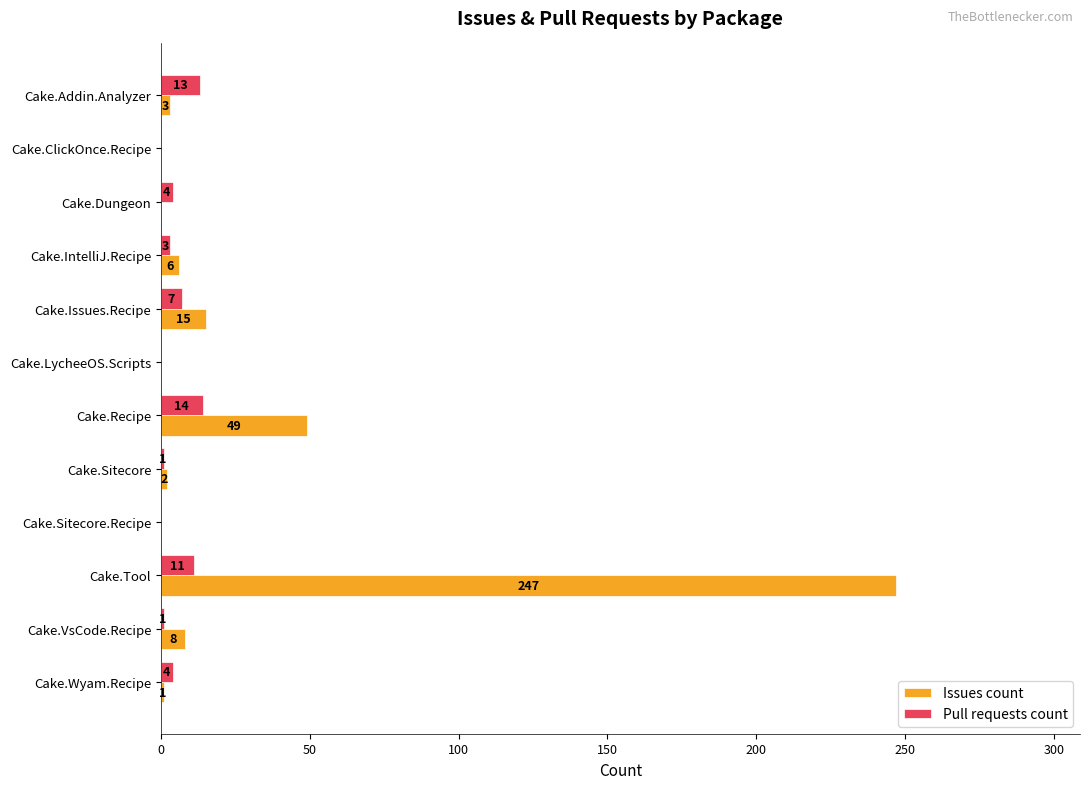

Is the value of Issues count at Cake.LycheeOS.Scripts greater than the value of Pull requests count at Cake.Wyam.Recipe?

No